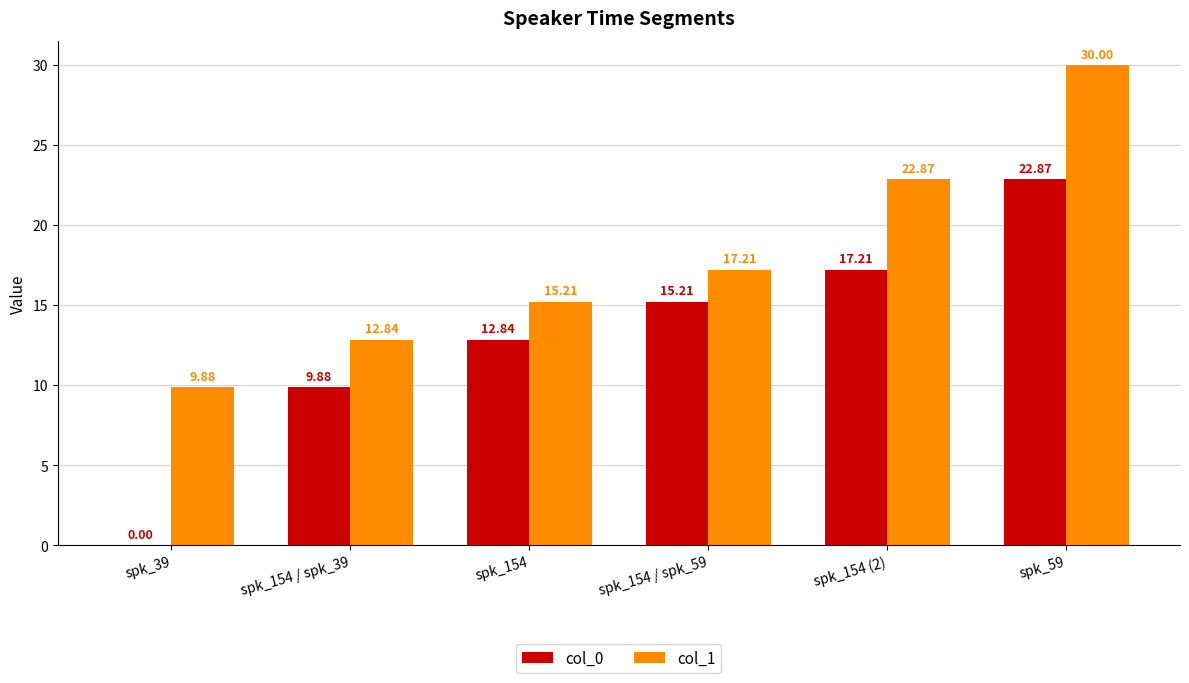

Which series changed the most between spk_154 / spk_59 and spk_154 (2)?

col_1